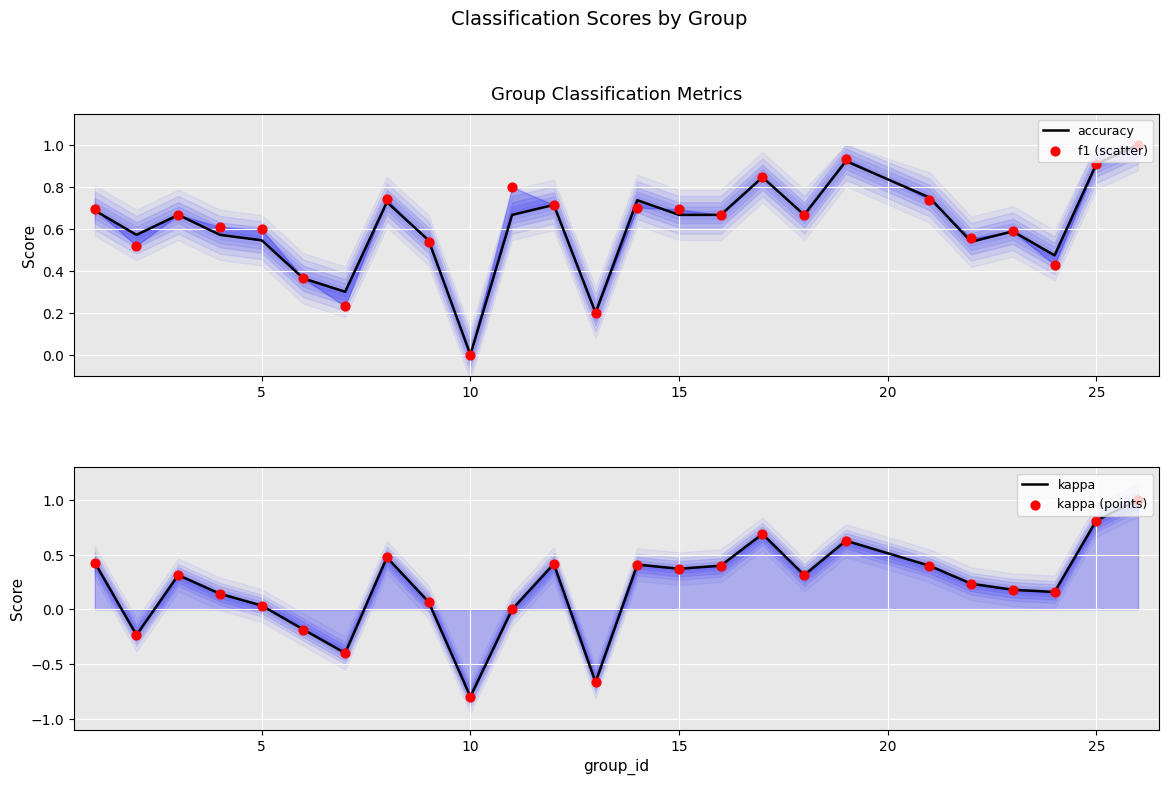

Which series contains the lowest Y value?

kappa